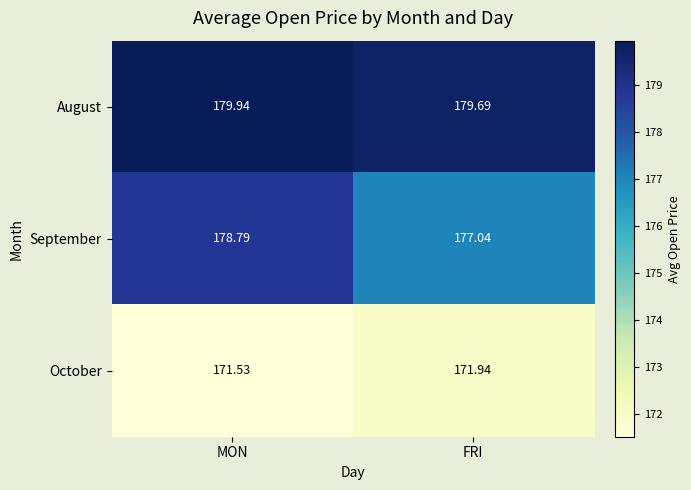

Where is August nearest to the value 179?

FRI